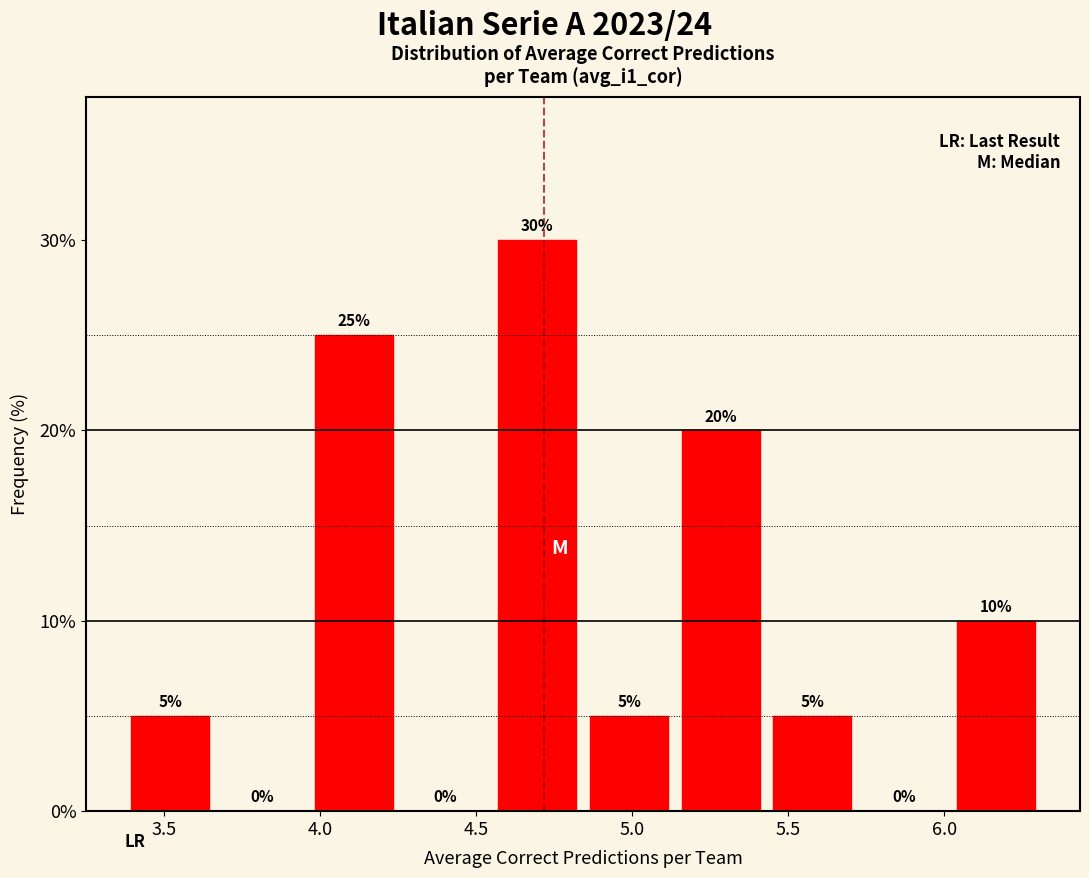

Reading left to right, list every bar in this chart as the range it spans on the x-axis followed by its height. The bar edges are not printed on the chart, so give them approximately, as read against the axis.

3.40 to 3.65: 5
3.65 to 3.95: 0
3.95 to 4.25: 25
4.25 to 4.55: 0
4.55 to 4.85: 30
4.85 to 5.15: 5
5.15 to 5.45: 20
5.45 to 5.75: 5
5.75 to 6.00: 0
6.00 to 6.30: 10